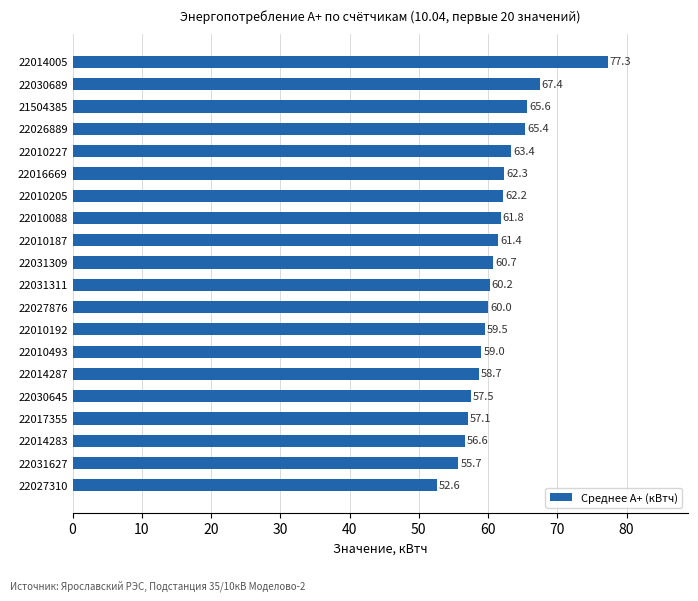

What is the difference between the maximum and second lowest values?

21.6